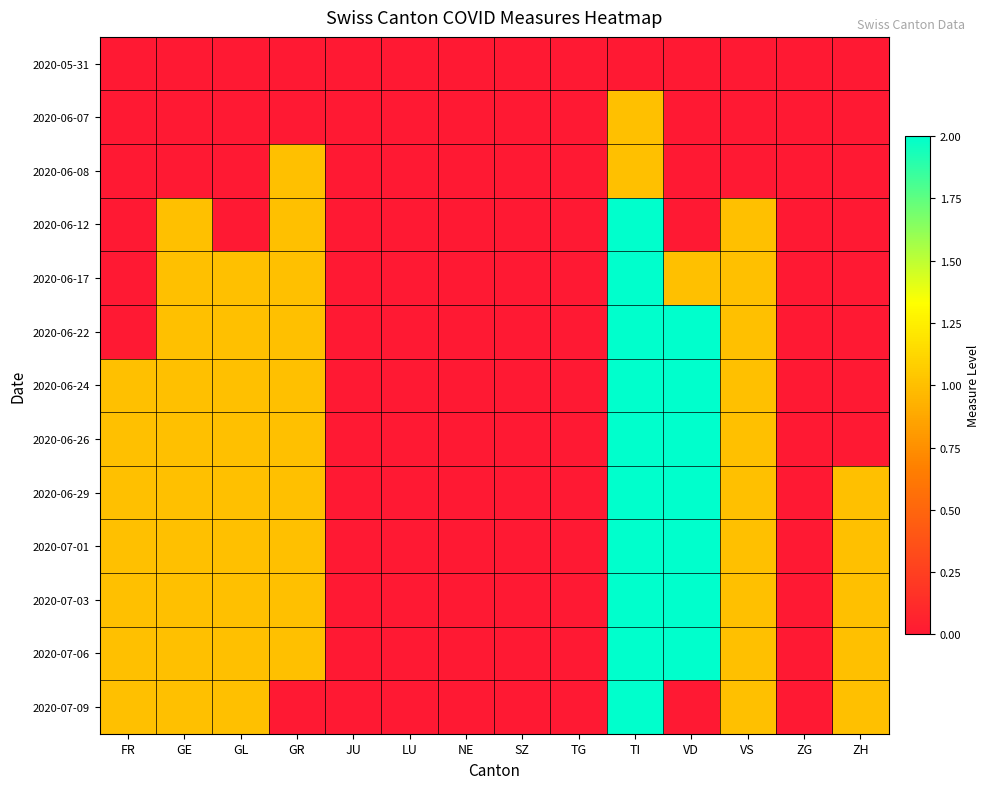

Rank the series at VS from lowest to highest value.

2020-05-31, 2020-06-07, 2020-06-08, 2020-06-12, 2020-06-17, 2020-06-22, 2020-06-24, 2020-06-26, 2020-06-29, 2020-07-01, 2020-07-03, 2020-07-06, 2020-07-09